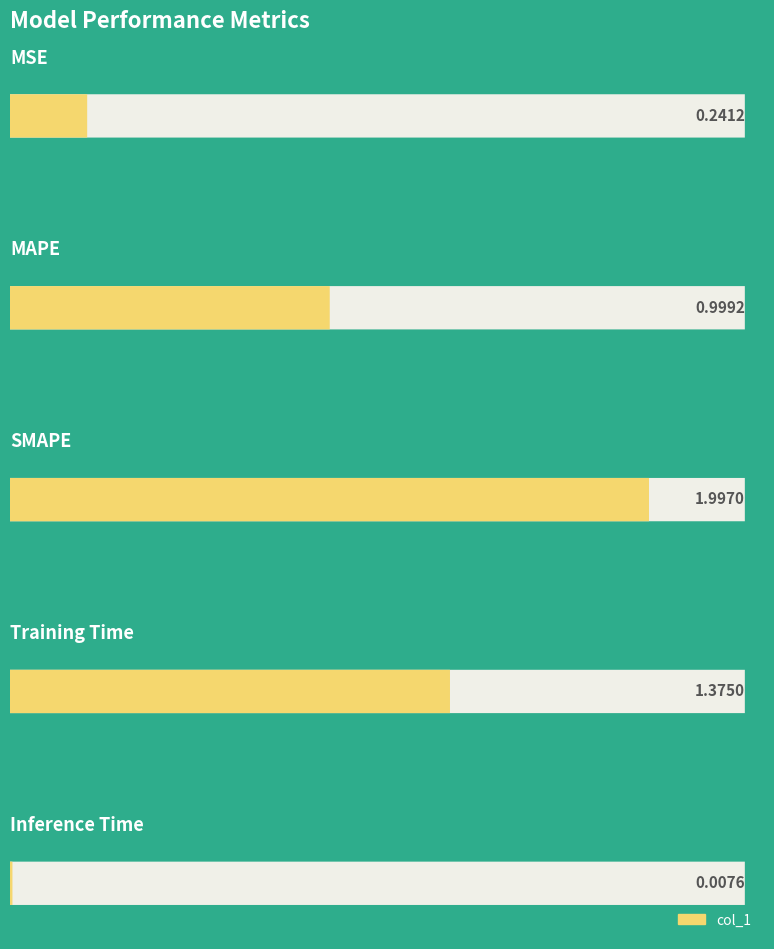

List the labels in order of value, smallest first.

Inference Time, MSE, MAPE, Training Time, SMAPE